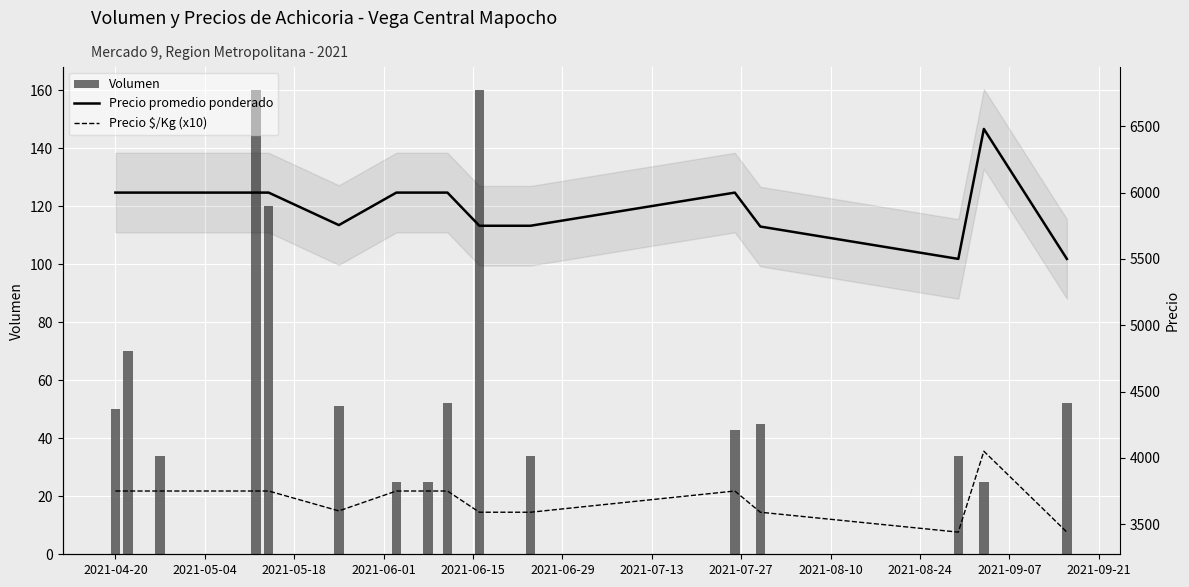

What is the greatest value displayed?

6480